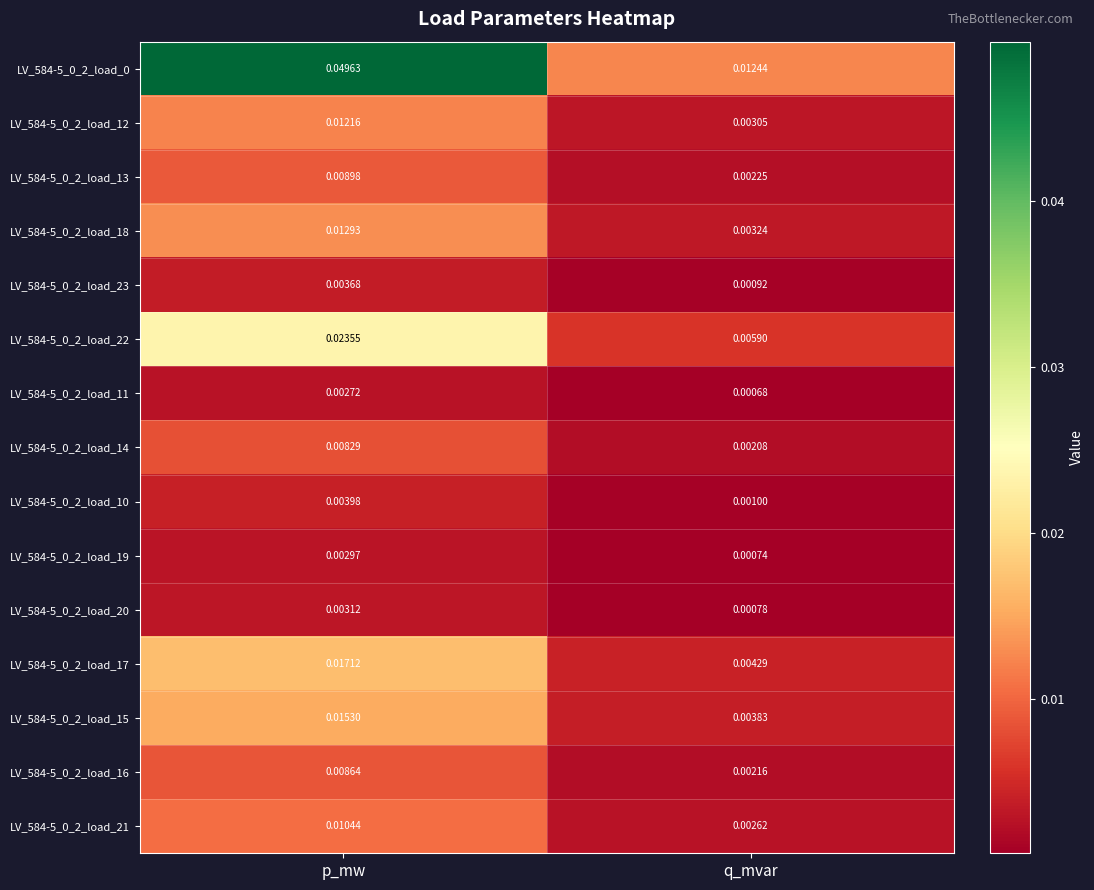

List the labels in order of LV_584-5_0_2_load_14 value, smallest first.

q_mvar, p_mw